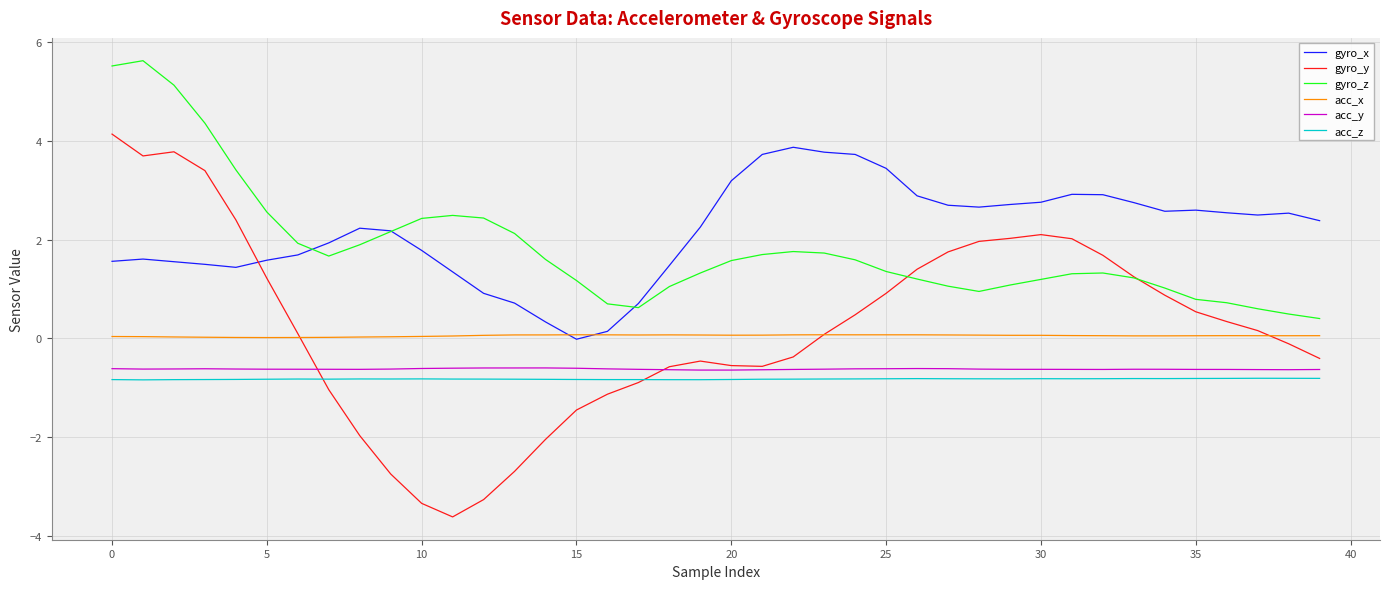

Which series has the widest spread of values?

gyro_y